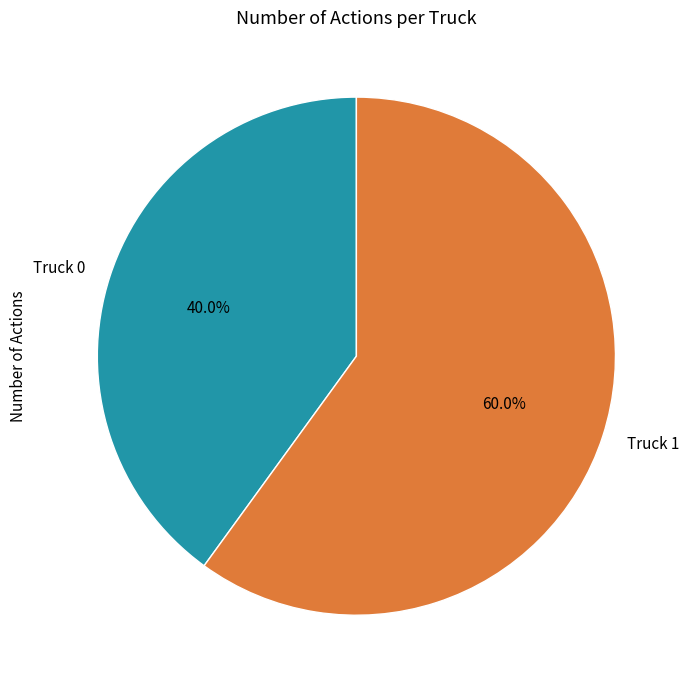

Which slice is the largest?

Truck 1